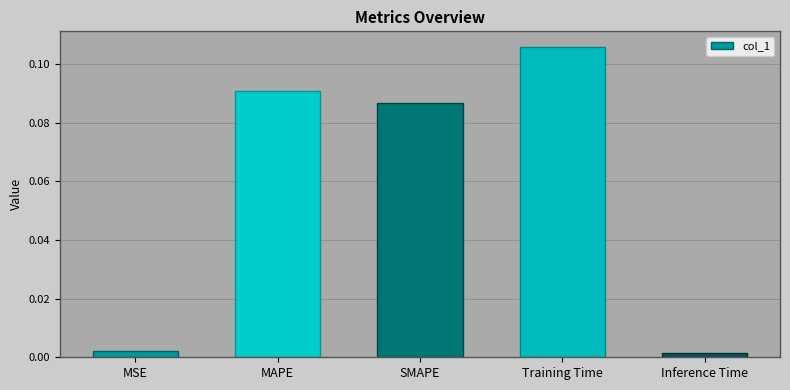

What is the sum of all values?

0.3